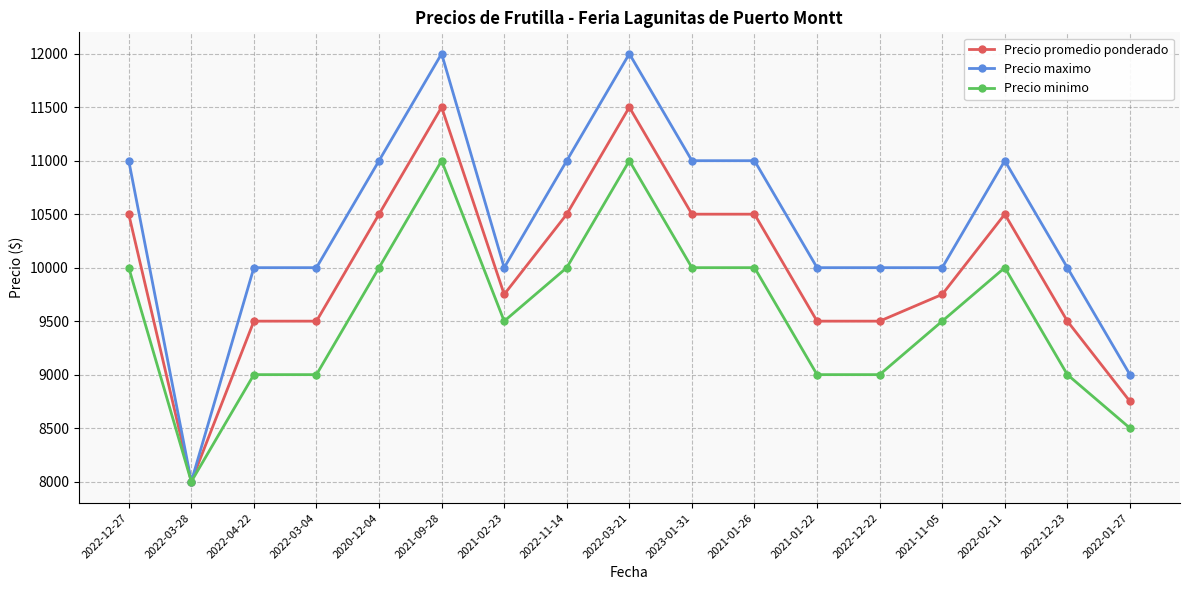

Reading left to right, transcribe all the data shown in this chart.

Precio promedio ponderado: 2022-12-27=10500	2022-03-28=8000	2022-04-22=9500	2022-03-04=9500	2020-12-04=10500	2021-09-28=11500	2021-02-23=9750	2022-11-14=10500	2022-03-21=11500	2023-01-31=10500	2021-01-26=10500	2021-01-22=9500	2022-12-22=9500	2021-11-05=9750	2022-02-11=10500	2022-12-23=9500	2022-01-27=8750
Precio maximo: 2022-12-27=11000	2022-03-28=8000	2022-04-22=10000	2022-03-04=10000	2020-12-04=11000	2021-09-28=12000	2021-02-23=10000	2022-11-14=11000	2022-03-21=12000	2023-01-31=11000	2021-01-26=11000	2021-01-22=10000	2022-12-22=10000	2021-11-05=10000	2022-02-11=11000	2022-12-23=10000	2022-01-27=9000
Precio minimo: 2022-12-27=10000	2022-03-28=8000	2022-04-22=9000	2022-03-04=9000	2020-12-04=10000	2021-09-28=11000	2021-02-23=9500	2022-11-14=10000	2022-03-21=11000	2023-01-31=10000	2021-01-26=10000	2021-01-22=9000	2022-12-22=9000	2021-11-05=9500	2022-02-11=10000	2022-12-23=9000	2022-01-27=8500